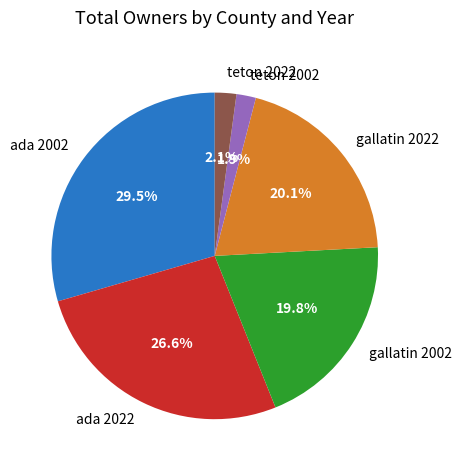

To the nearest percent, what is the average slice percentage?

17%